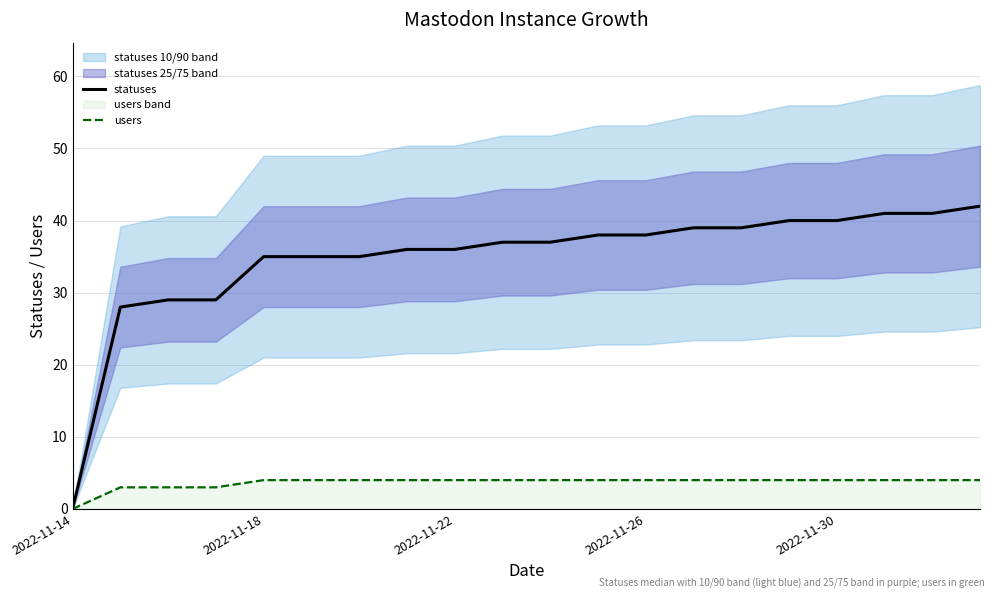

List the series in order of their overall mean, lowest first.

users, statuses